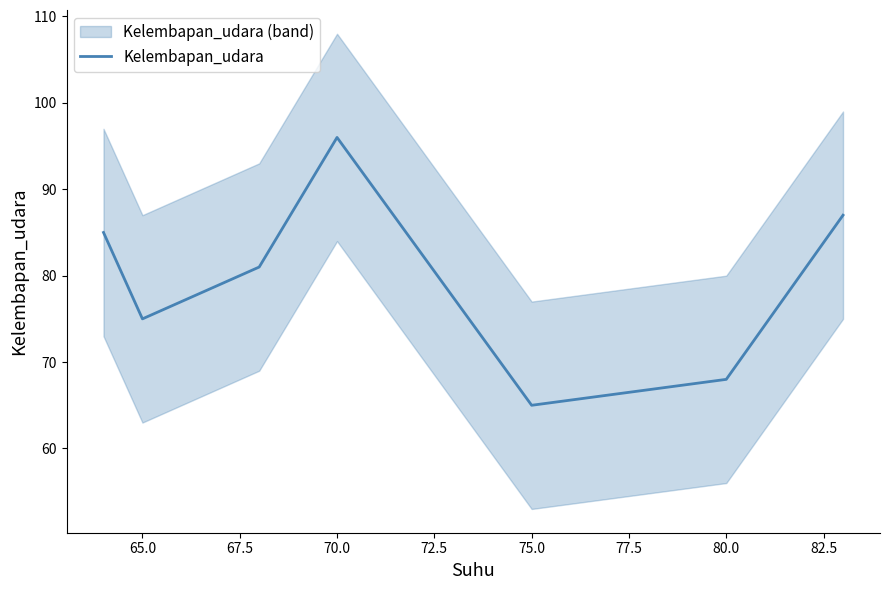

True or false: Kelembapan_udara has a value of 75 at 65.0.

True